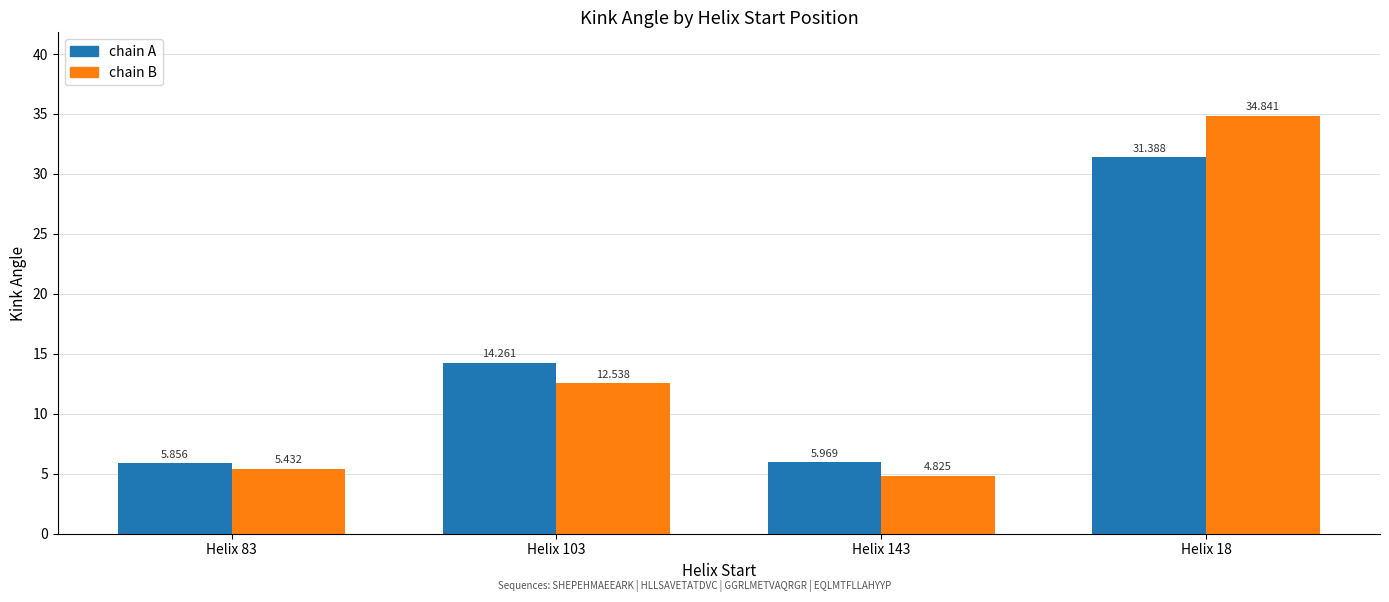

What is the label of the 4th bar from the right?

Helix 83